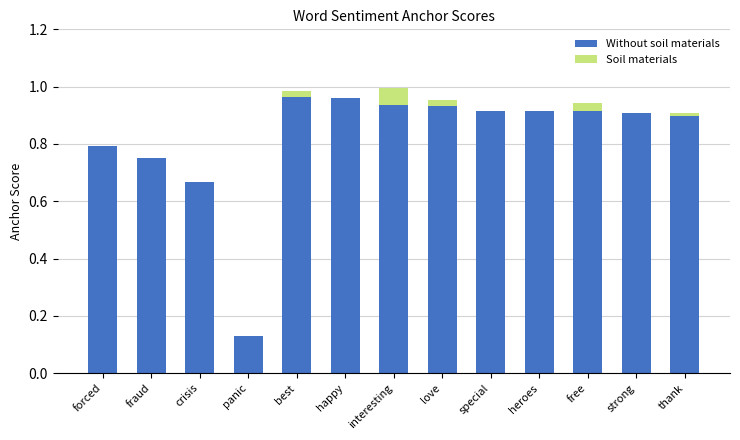

What are all the series names shown in the legend?

Without soil materials, Soil materials